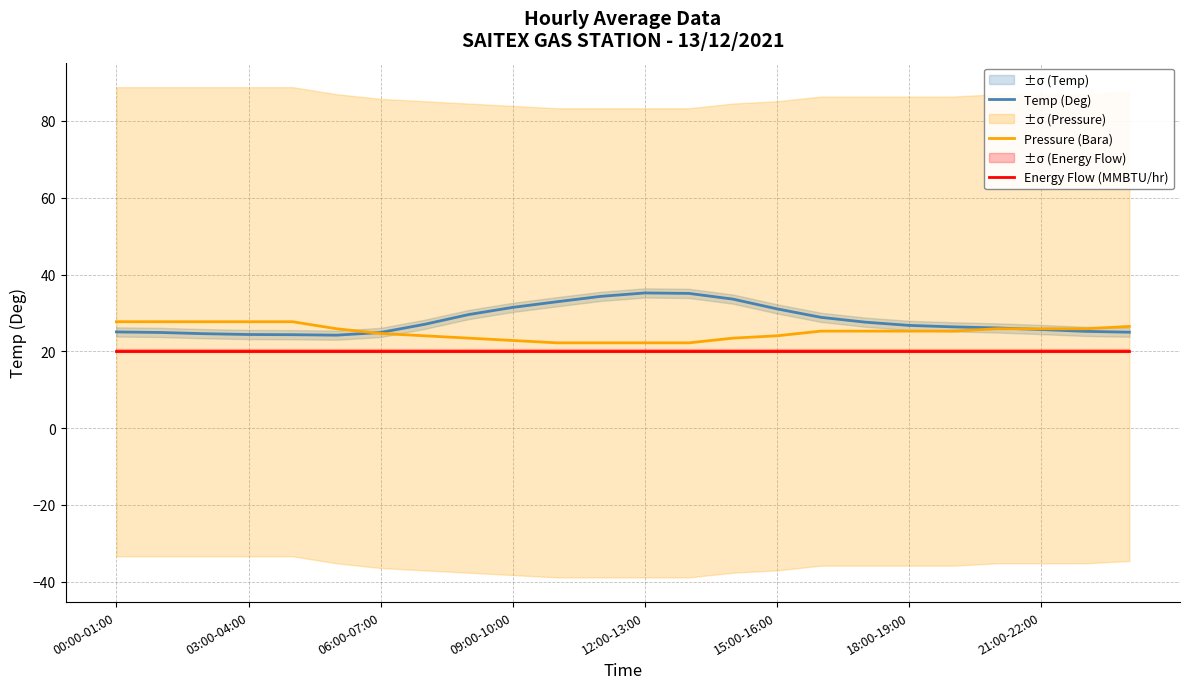

Where does the Pressure (Bara) series first go above 25?

00:00-01:00